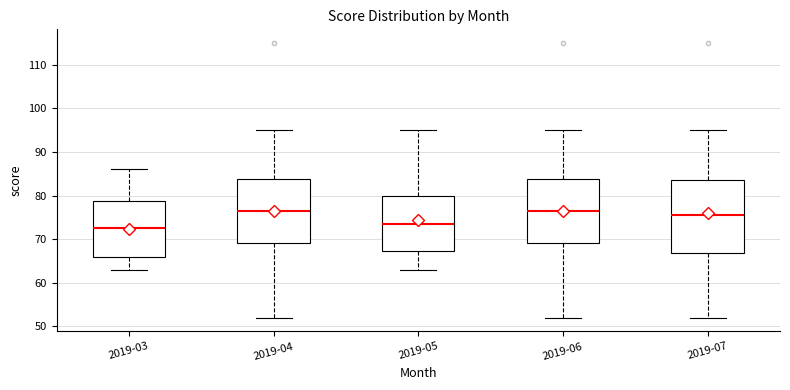

Which box is the tallest, from its lower edge to its upper edge?

2019-07